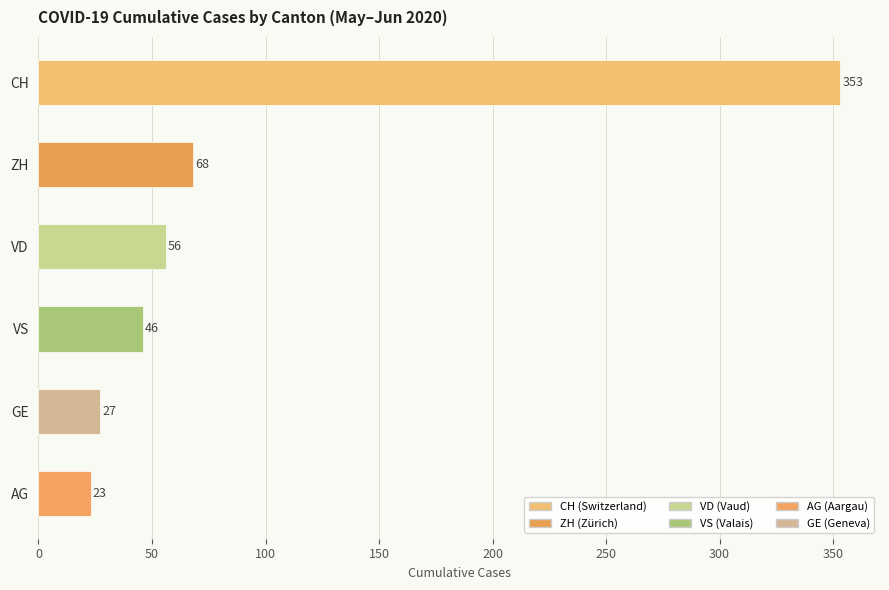

True or false: the data shows 78 at VS.

False